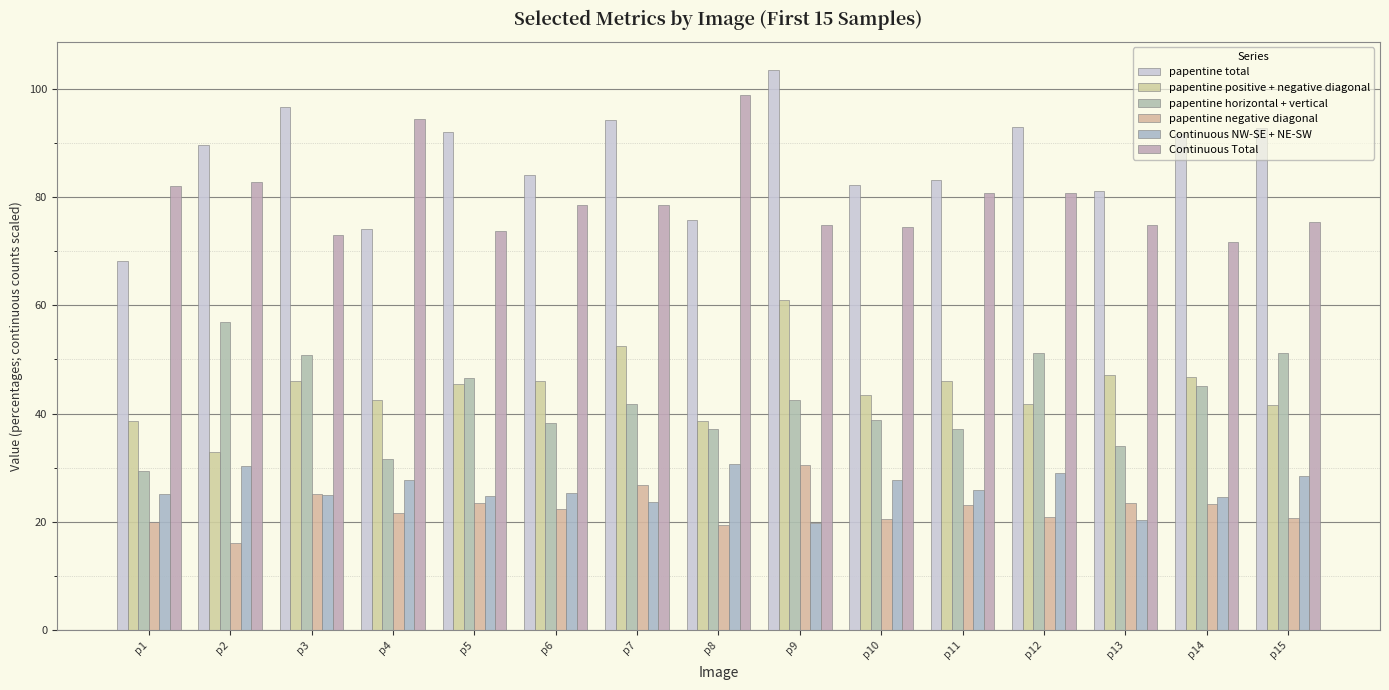

Does the chart contain stacked bars?

No